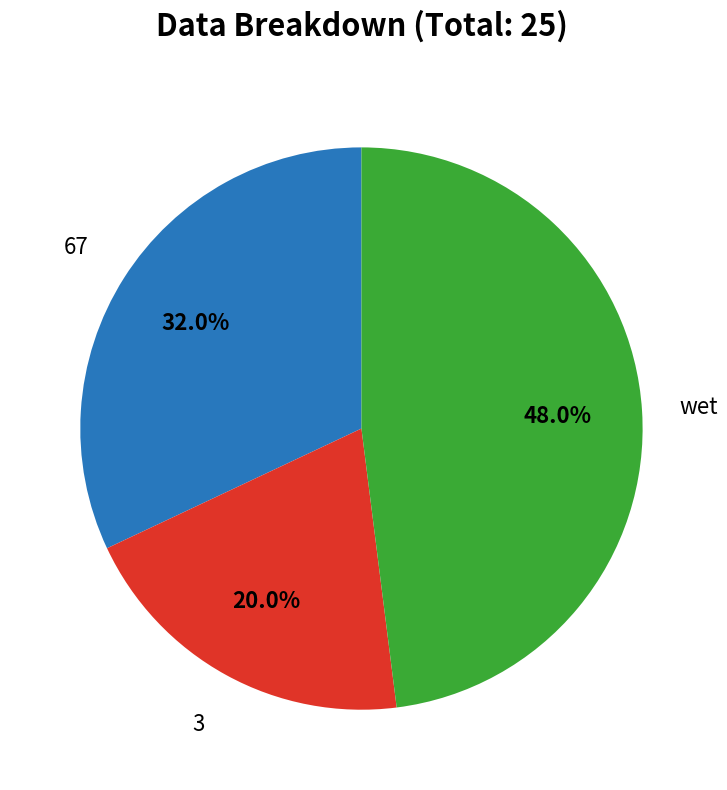

Which category has the smallest portion of the pie?

3